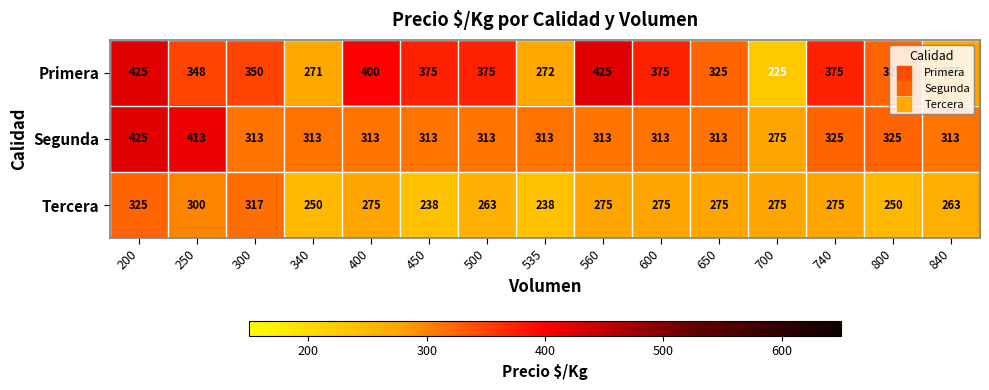

The value of Primera at 450 is 375. True or false?

True